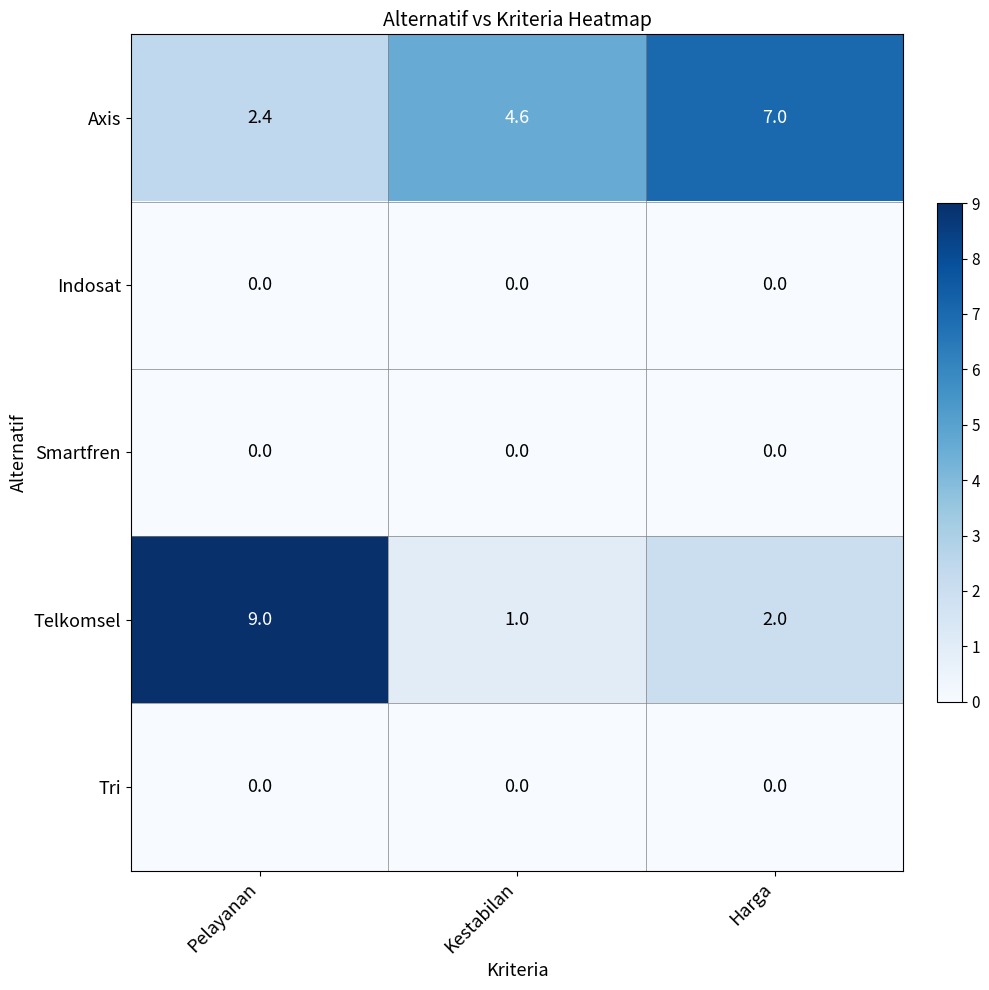

Reading left to right, what are all the values shown in this chart?

Axis: 2.4	4.6	7.0
Indosat: 0.0	0.0	0.0
Smartfren: 0.0	0.0	0.0
Telkomsel: 9.0	1.0	2.0
Tri: 0.0	0.0	0.0